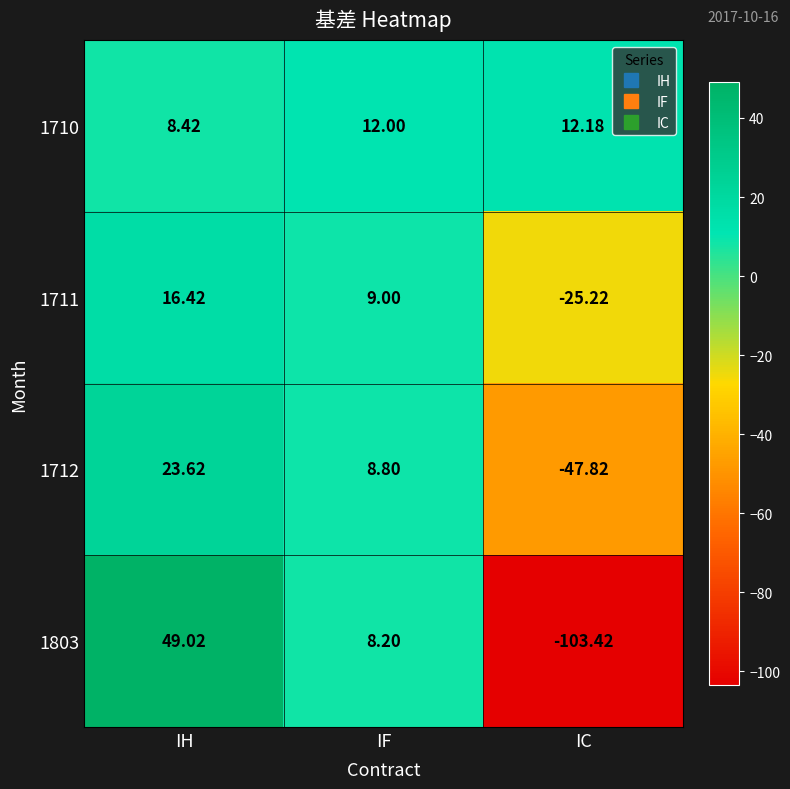

Is the value of 1711 at IH greater than the value of 1803 at IF?

Yes